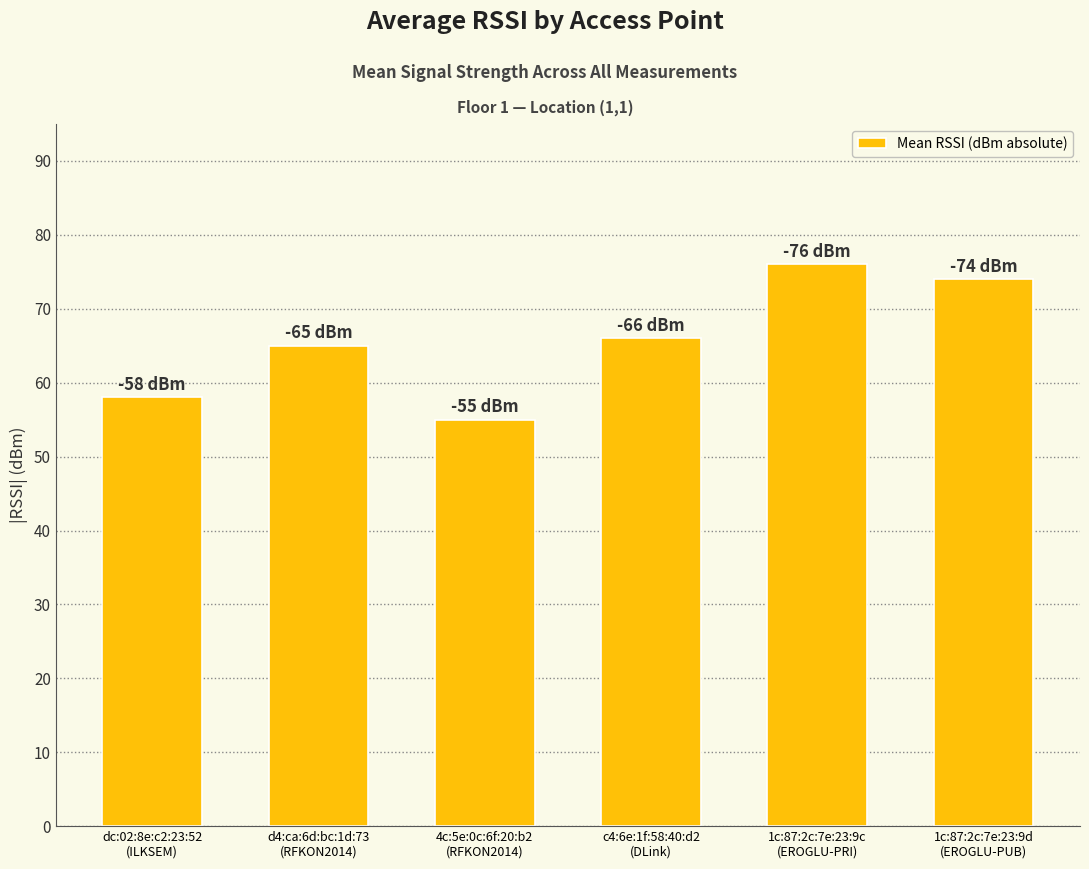

Which category has the lowest value across all series?

4c:5e:0c:6f:20:b2
(RFKON2014)